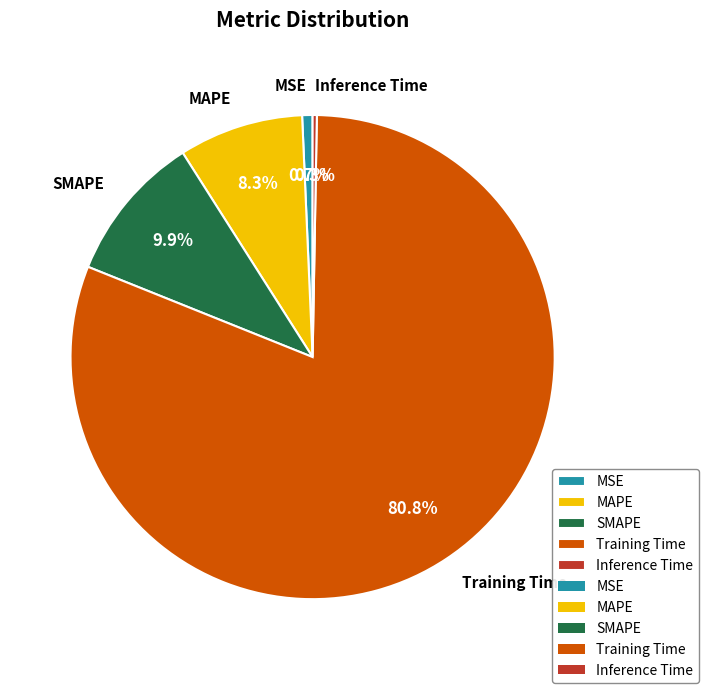

Which category has the biggest portion of the pie?

Training Time